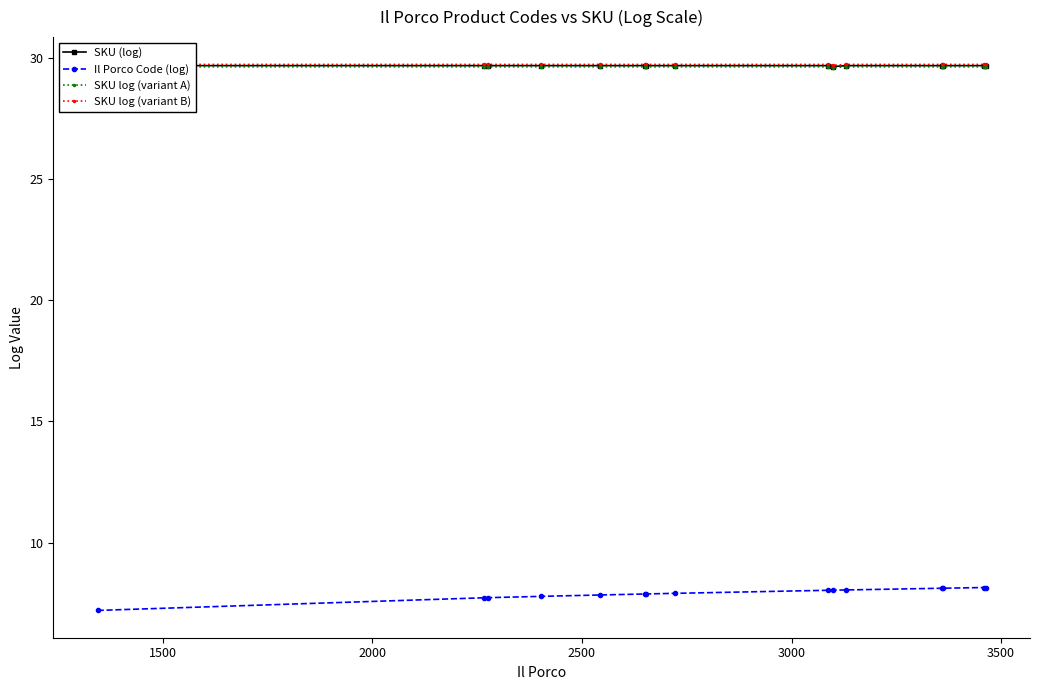

What is the sum of all SKU log (variant B) values?

446.0